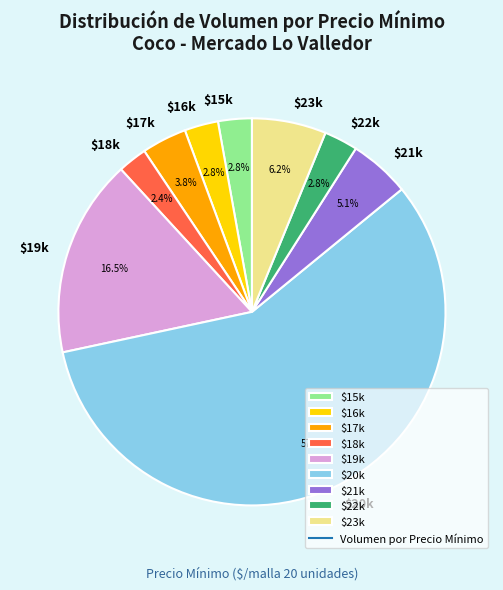

Which category has the biggest portion of the pie?

$20k